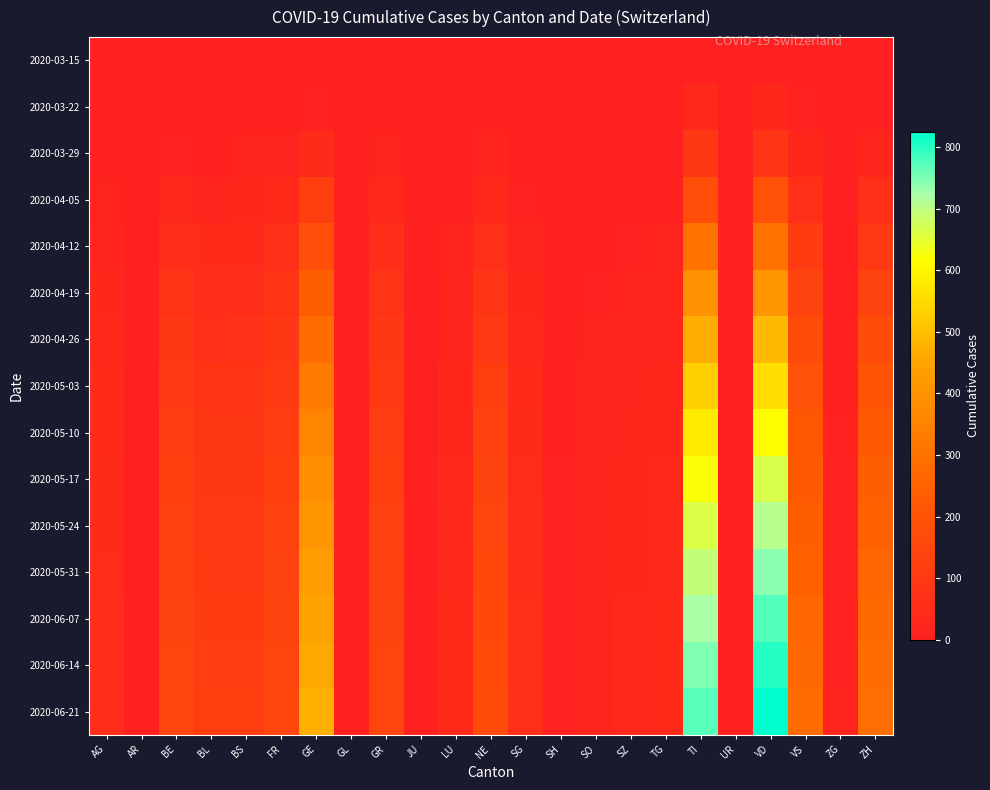

Which series changed the most between GE and TG?

2020-06-21